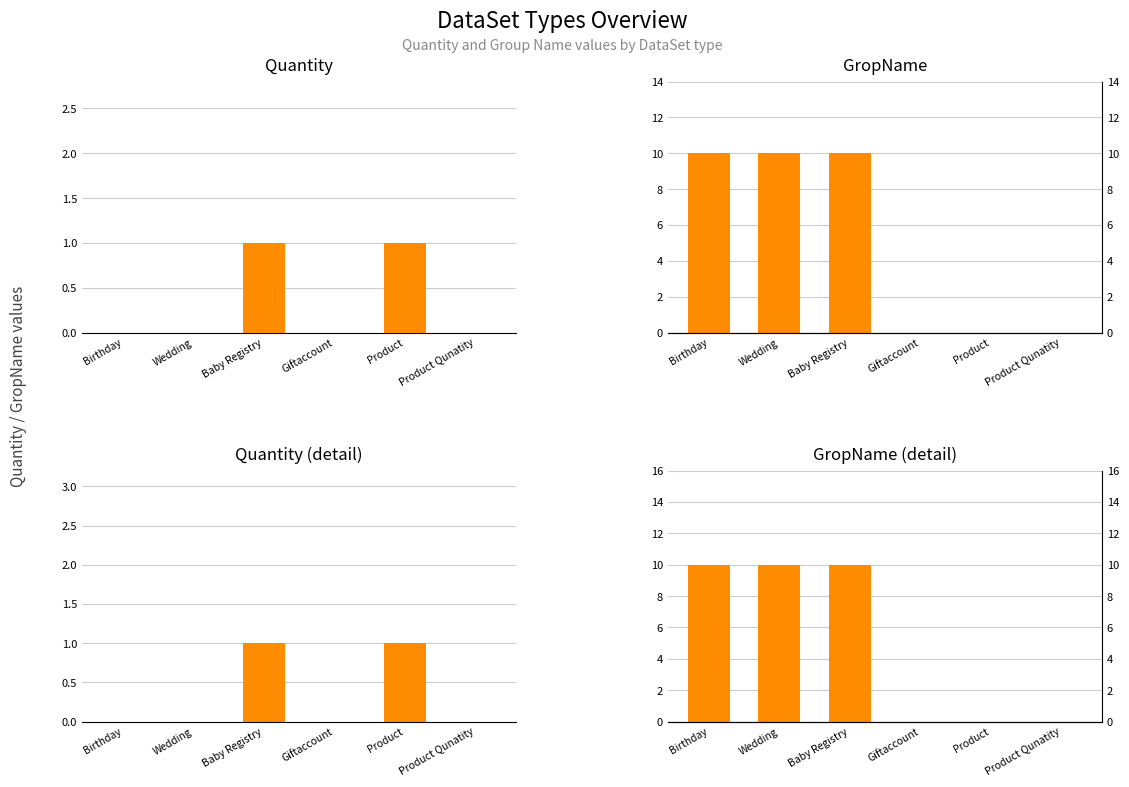

Is it true that Quantity equals 1 at Wedding?

False